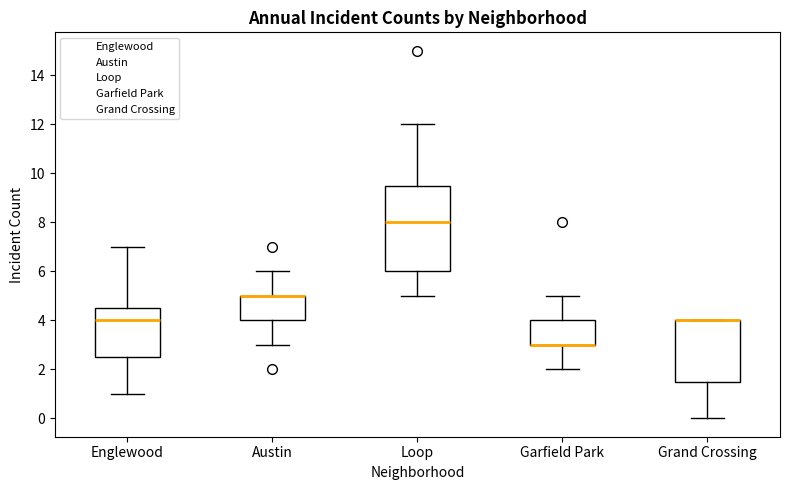

Which box is the tallest, from its lower edge to its upper edge?

Loop